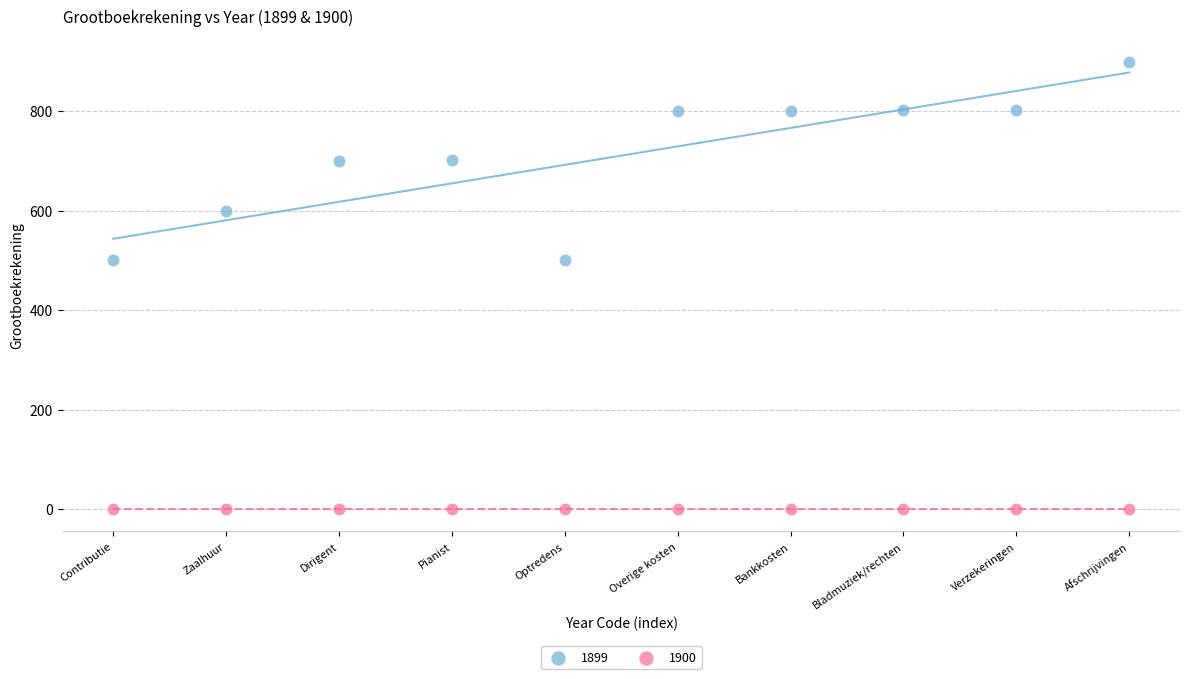

Which series reaches the minimum Y coordinate?

1900